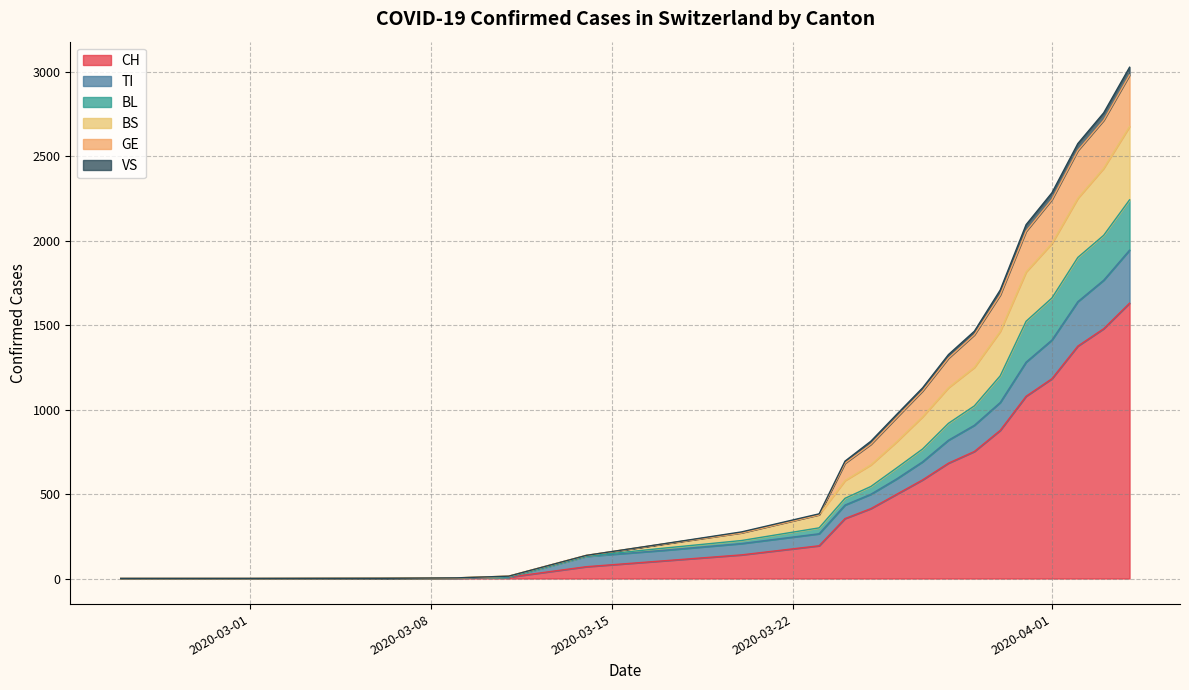

True or false: GE has more than 0 interior local peaks.

True